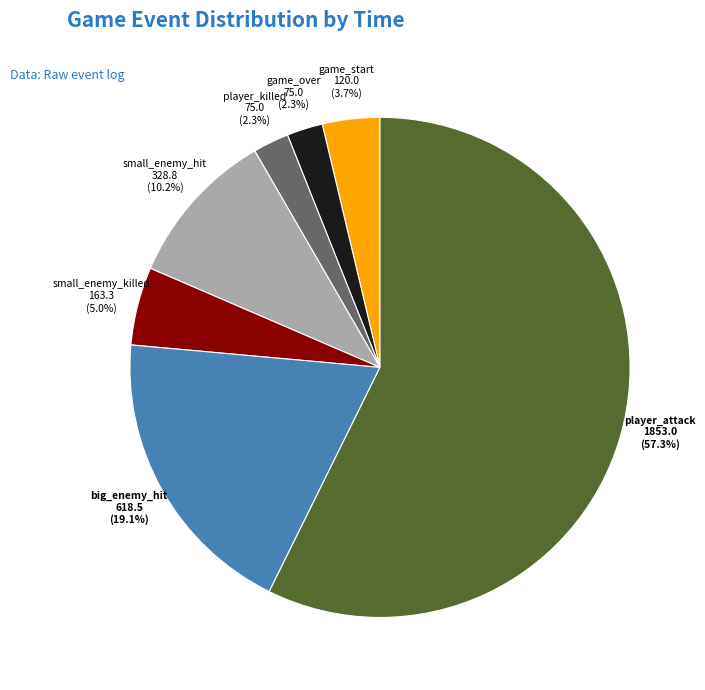

Which category has the biggest portion of the pie?

player_attack